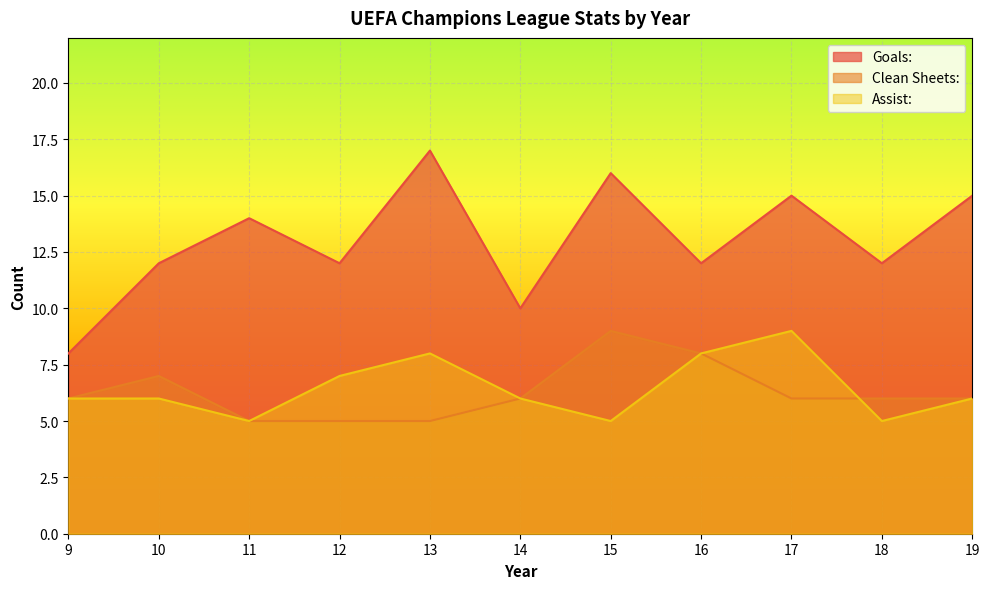

How many categories are shown in the chart?

11